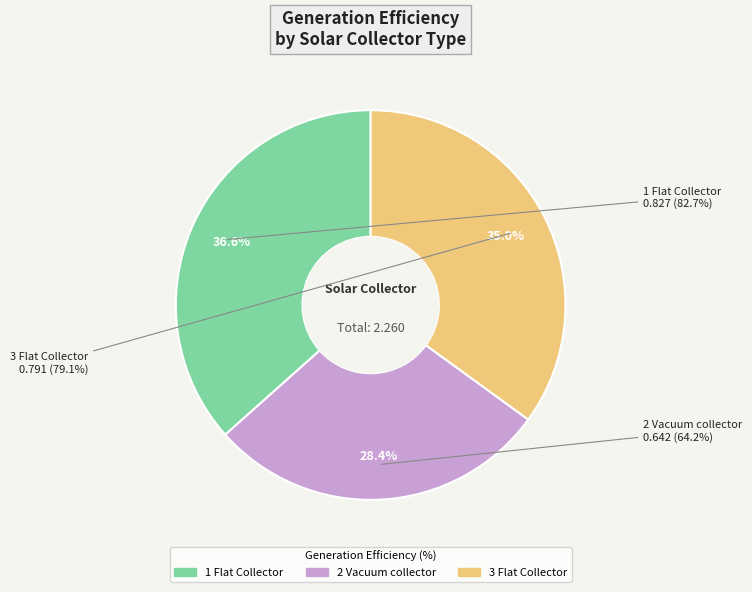

What is the smallest slice in the pie chart?

2 Vacuum collector